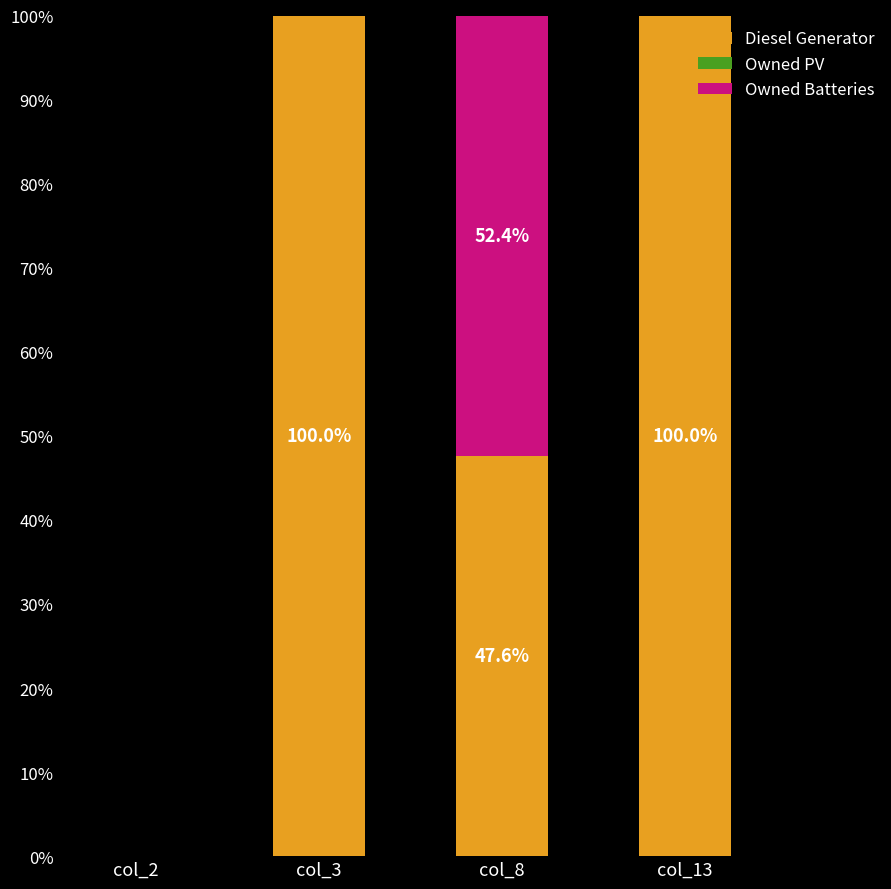

What is the total value across all series at col_8?

100.0